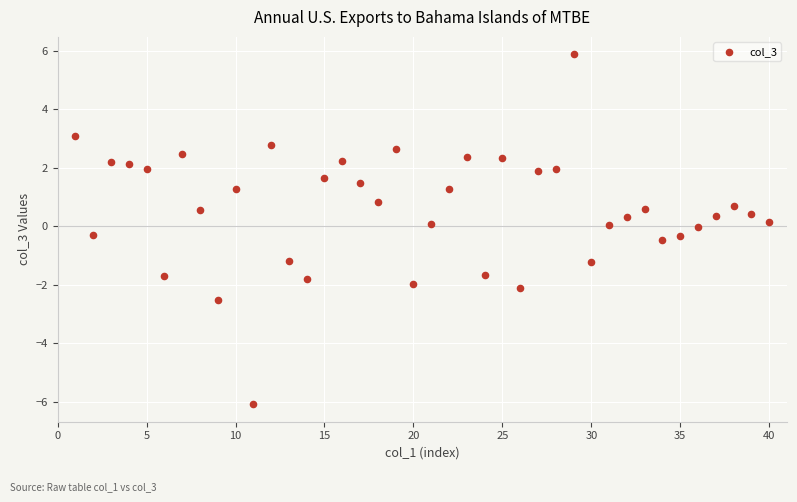

What is the range of X values (max minus min)?

39.0